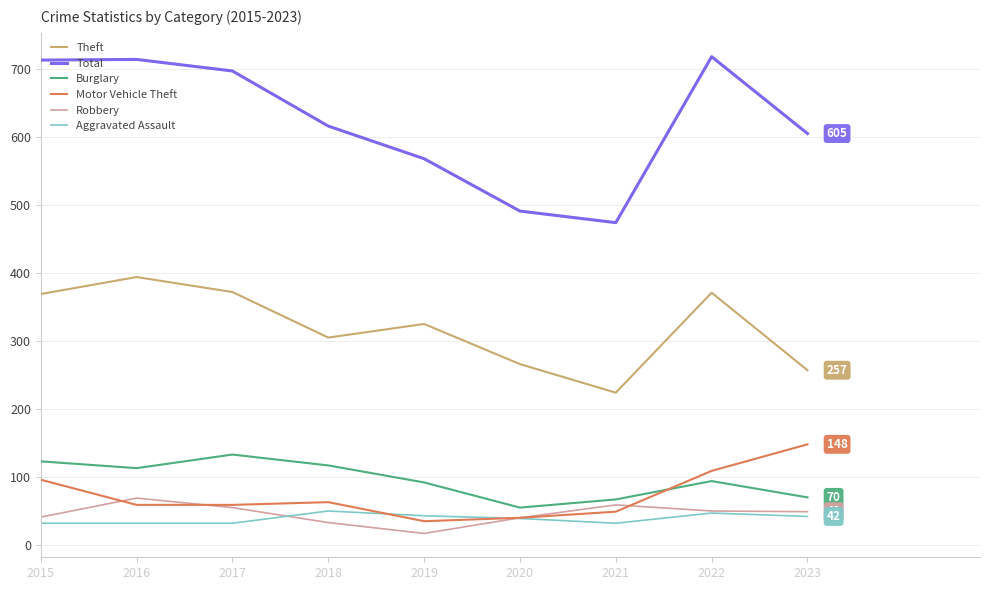

What is the minimum value for Burglary?

55